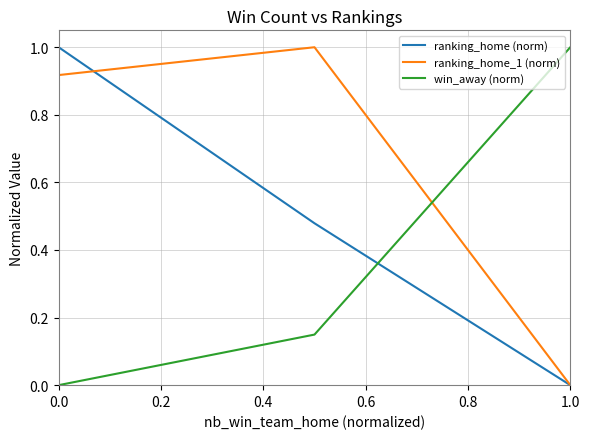

What is the highest value of the ranking_home (norm) series?

1.0